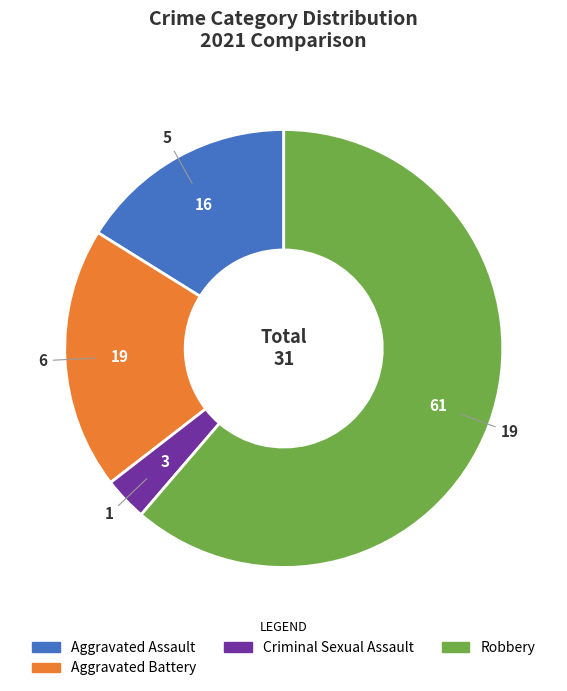

Does any single category account for the majority?

Yes